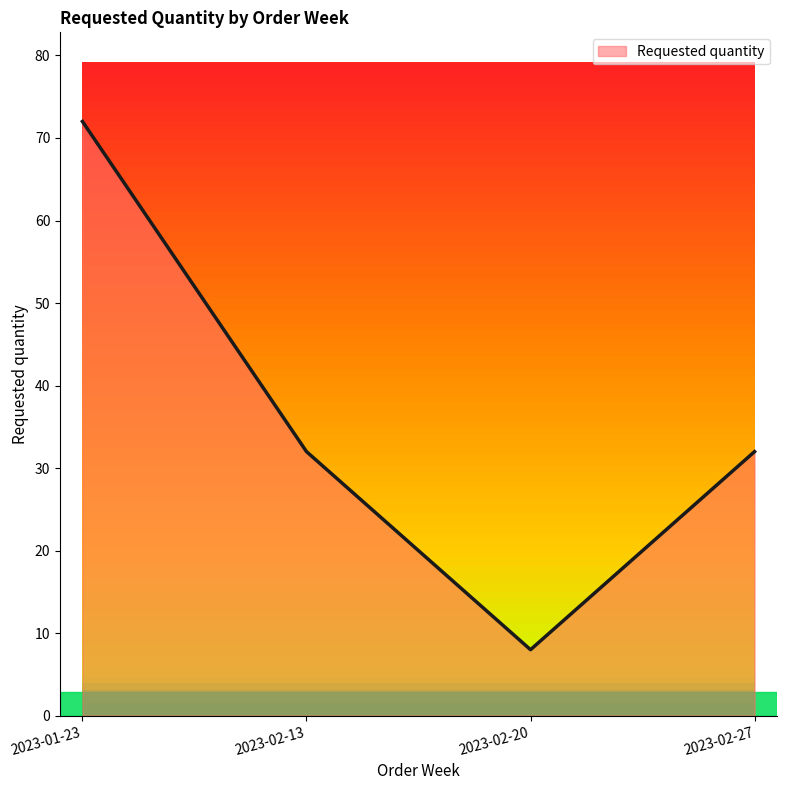

Is it true that the value at 2023-02-13 is 16?

False